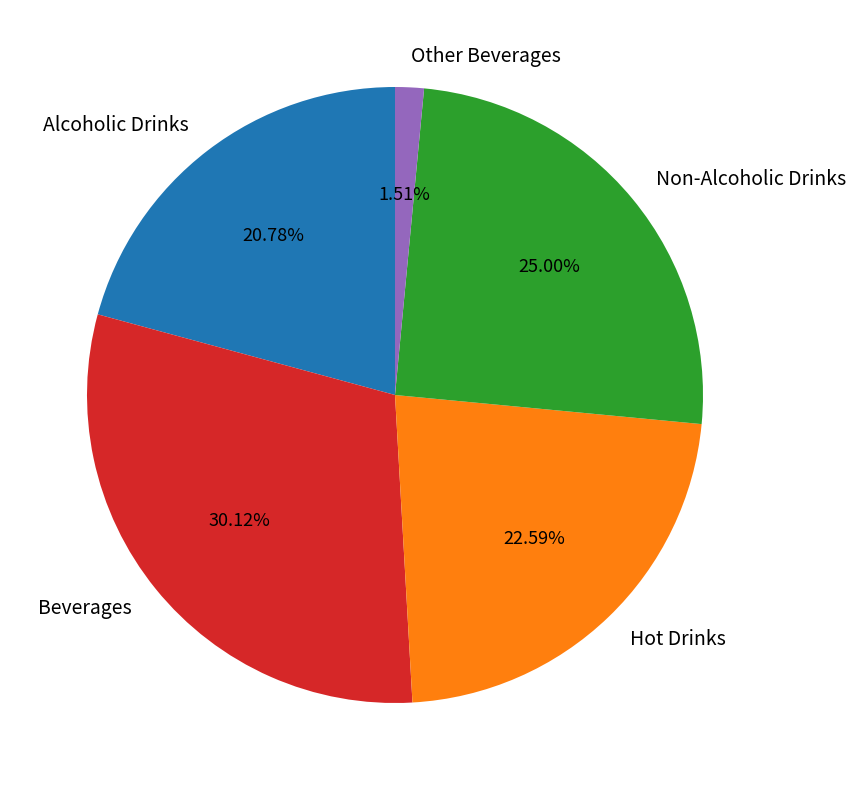

Approximately how many times larger is the value at Beverages compared to Hot Drinks?

1.3